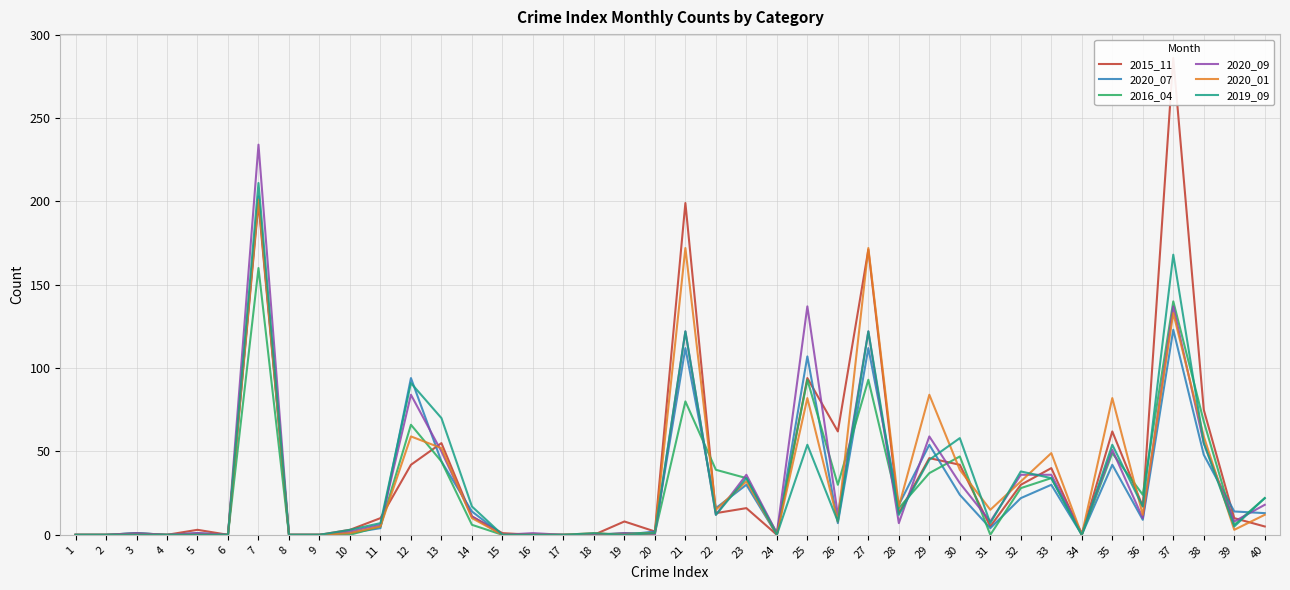

At which label is 2020_07 closest to 101?

25